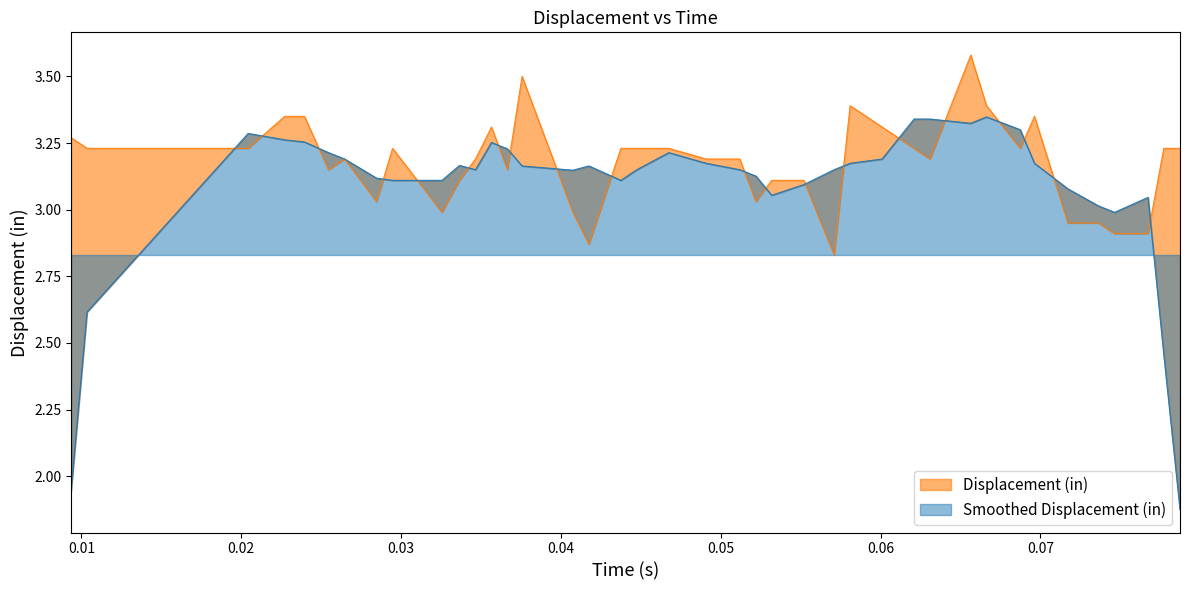

True or false: there are more than 1 points higher than both neighbors.

True